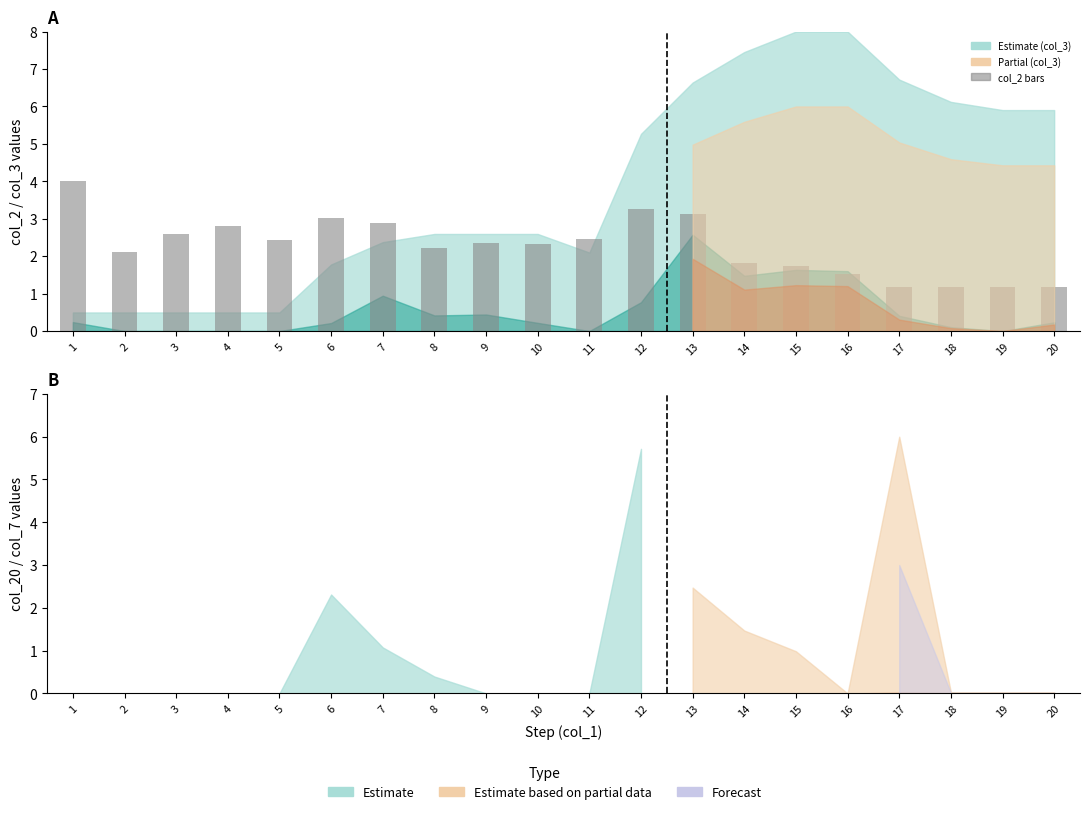

Reading right to left, transcribe all the data shown in this chart.

1.2	1.2	1.2	1.2	1.5	1.7	1.8	3.1	3.3	2.5	2.3	2.4	2.2	2.9	3.0	2.4	2.8	2.6	2.1	4.0